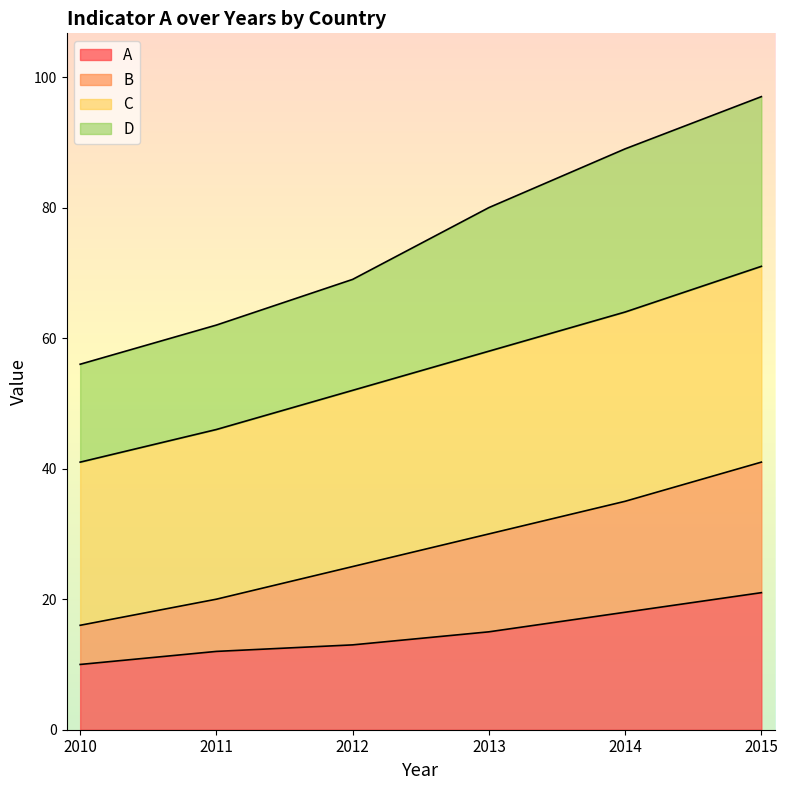

True or false: A has a value of 21 at 2015.

True